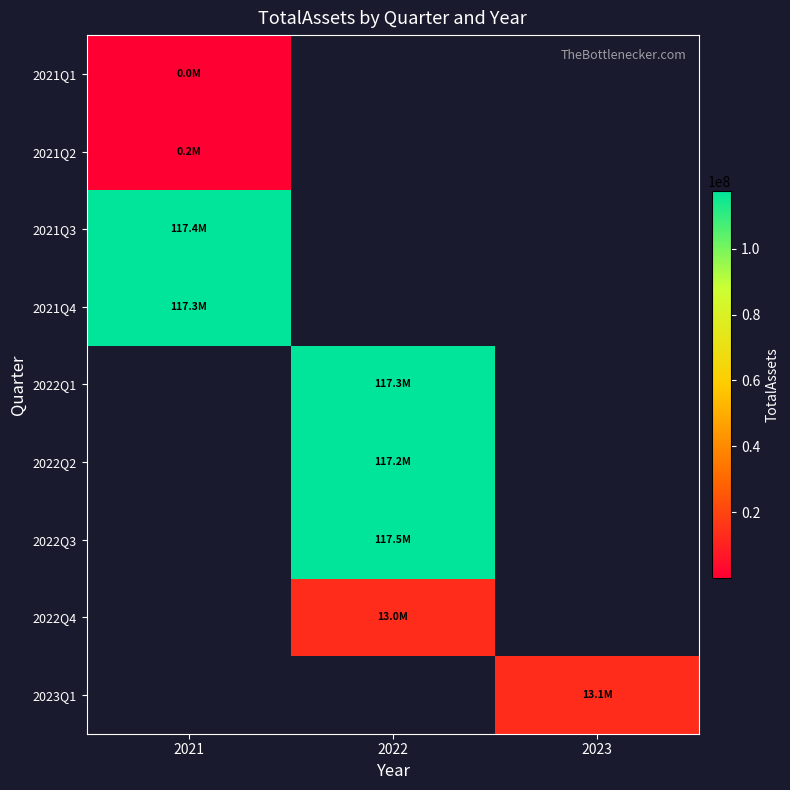

What is the minimum value shown in the chart?

26772.0